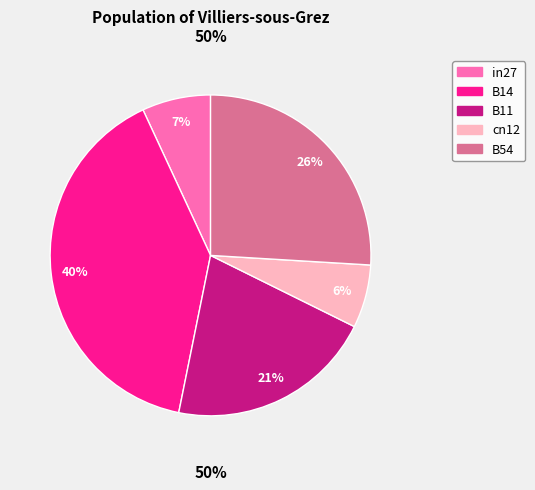

Between cn12 and B11, which is larger?

B11